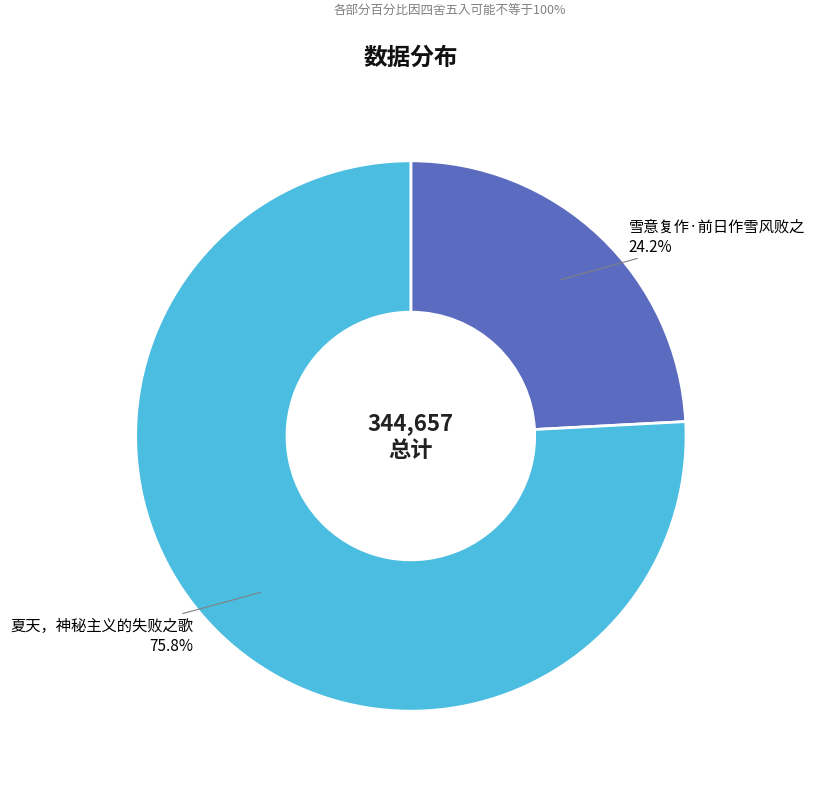

What is the largest slice in the pie chart?

夏天，神秘主义的失败之歌